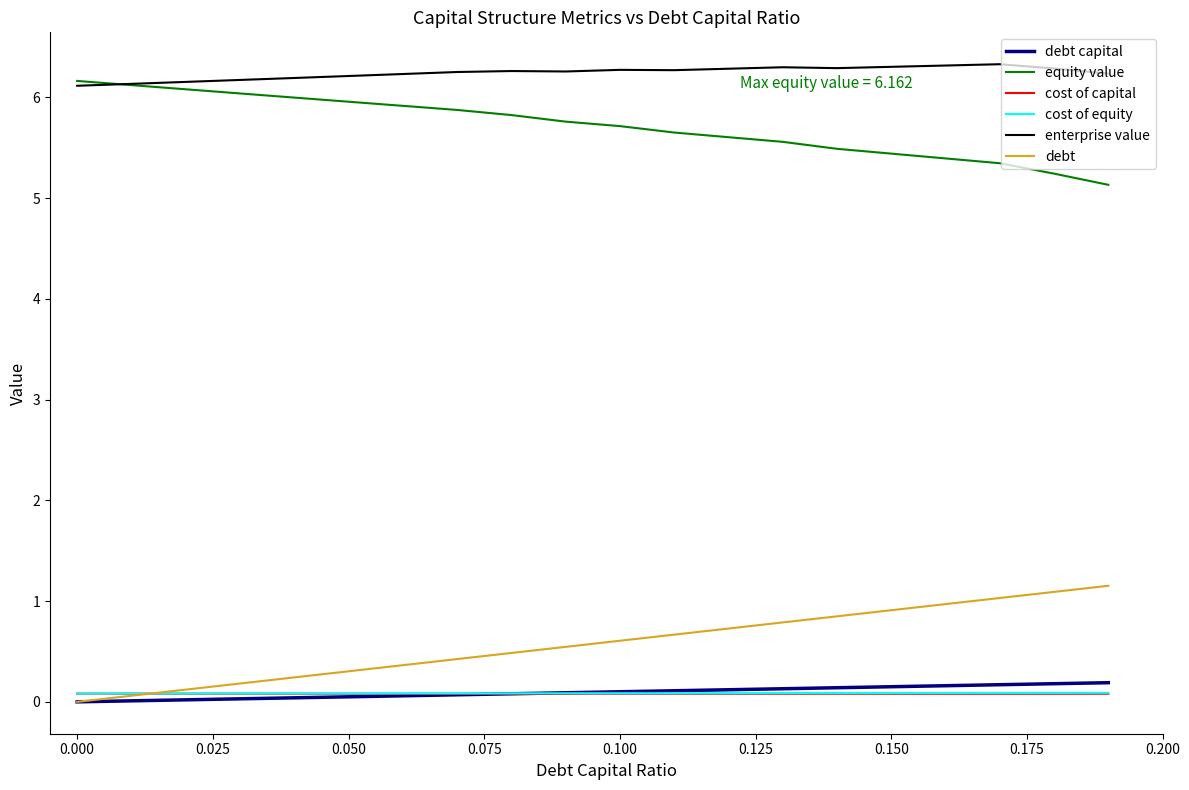

What are all the series names shown in the legend?

debt capital, equity value, cost of capital, cost of equity, enterprise value, debt